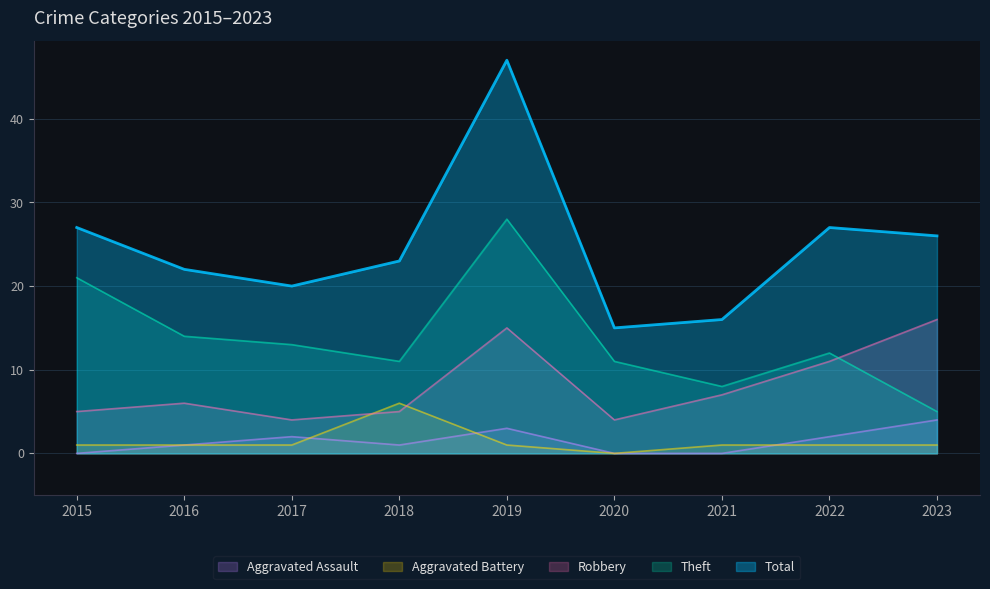

Which category has the highest value in the Robbery series?

2023